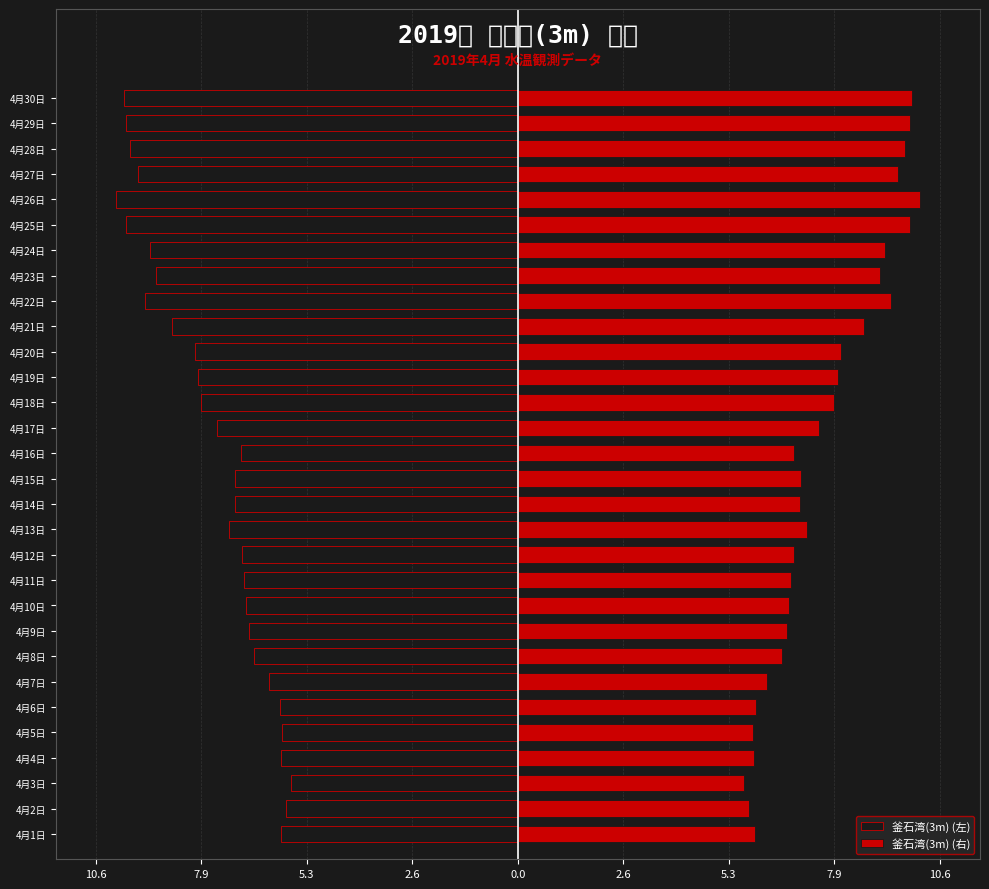

Which series has the widest spread of values?

釜石湾(3m) (左)